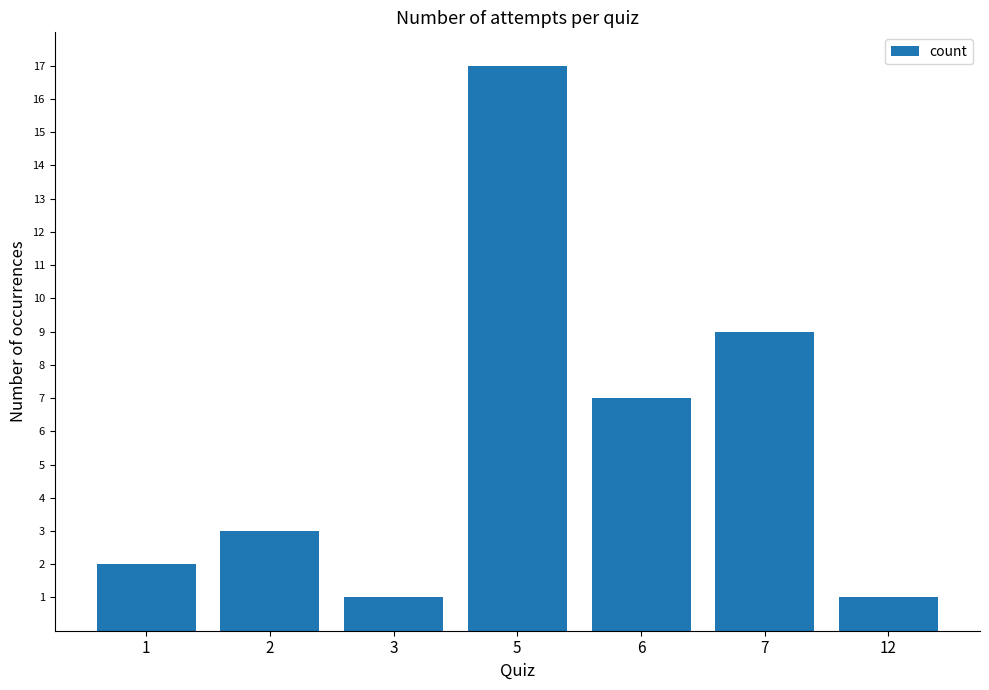

Reading right to left, transcribe all the data shown in this chart.

1	9	7	17	1	3	2